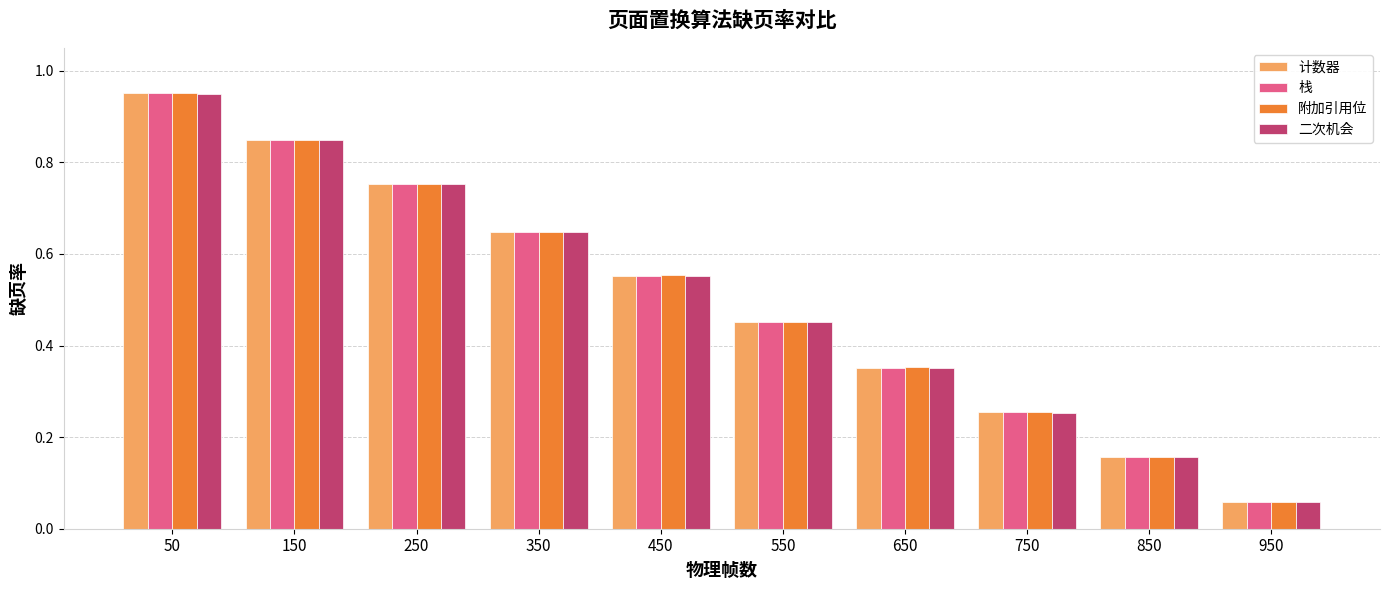

What is the sum of the 附加引用位 values at 50 and 550?

1.4